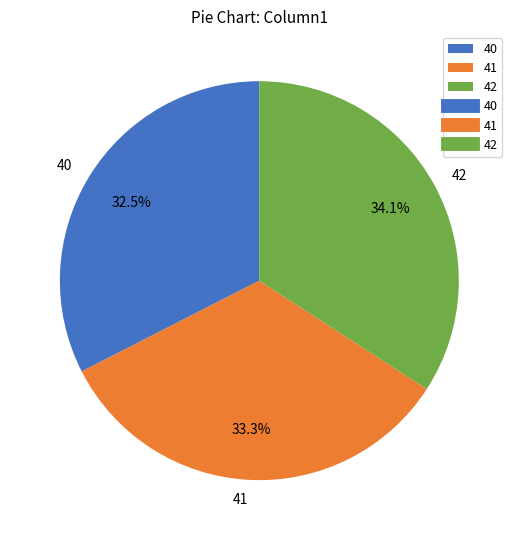

Is 42 the majority of the pie?

No